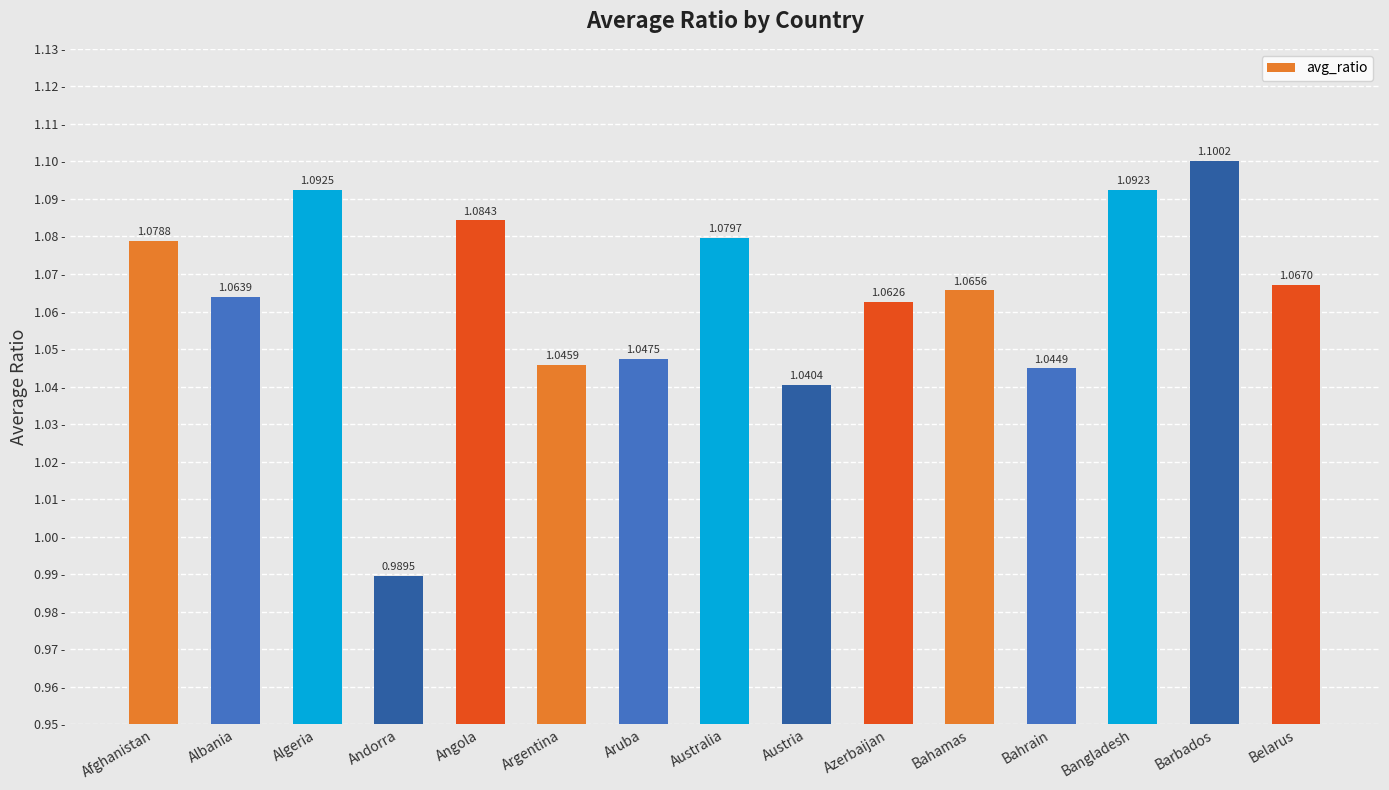

Which label corresponds to the smallest value in the chart?

Andorra